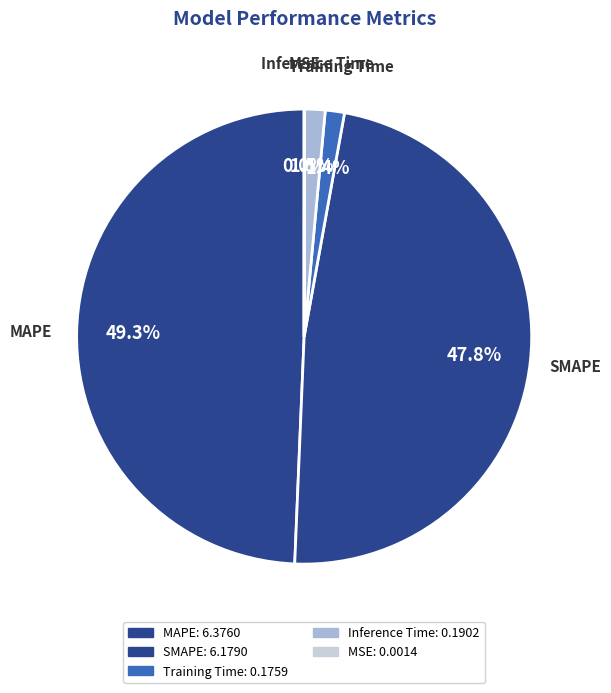

What percentage is the SMAPE slice, to the nearest percent?

48%